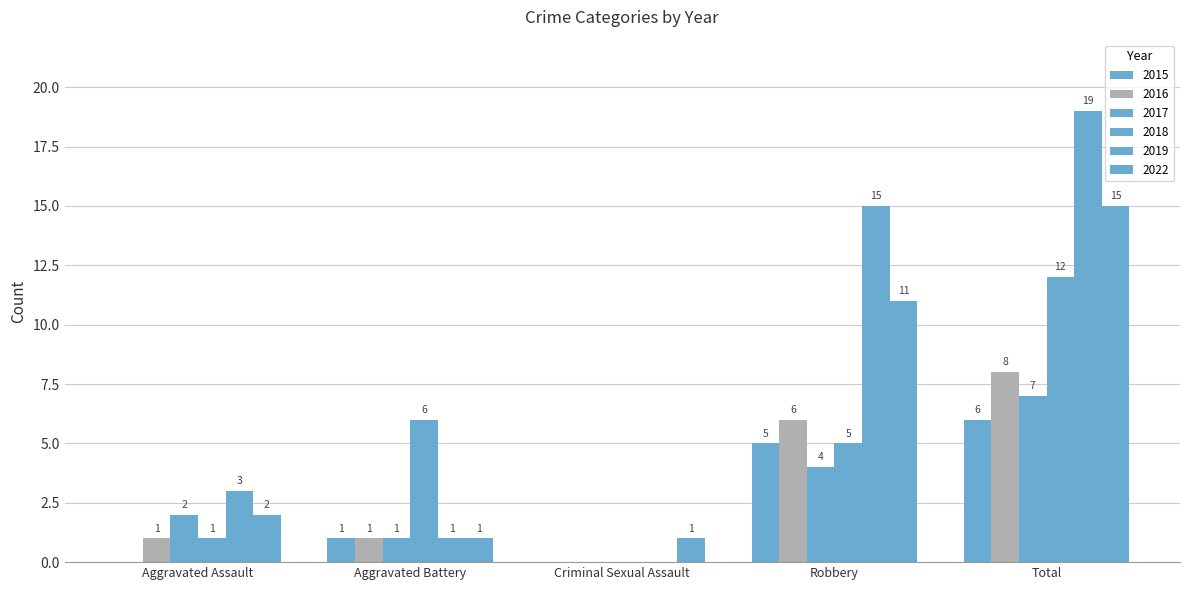

Where is 2015 nearest to the value 3?

Aggravated Battery